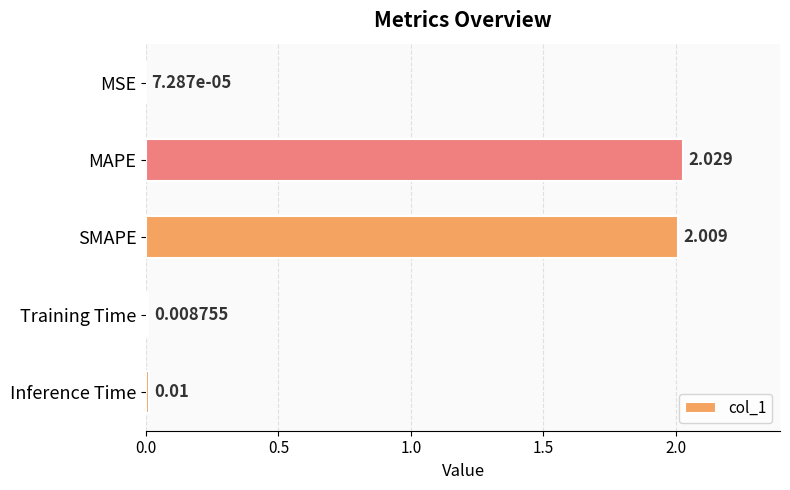

At which label is the value closest to 1?

Inference Time